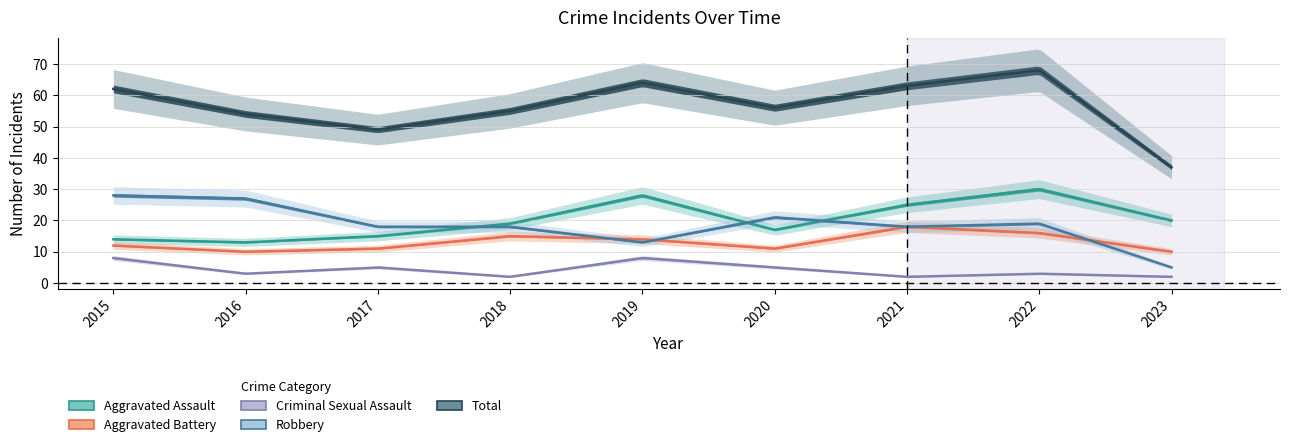

Reading left to right, transcribe all the data shown in this chart.

Aggravated Assault: 14	13	15	19	28	17	25	30	20
Aggravated Battery: 12	10	11	15	14	11	18	16	10
Criminal Sexual Assault: 8	3	5	2	8	5	2	3	2
Robbery: 28	27	18	18	13	21	18	19	5
Total: 62	54	49	55	64	56	63	68	37